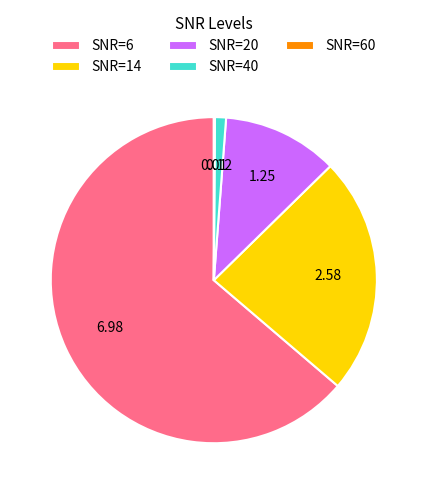

Combined, do SNR=14 and SNR=40 account for over 50%?

No